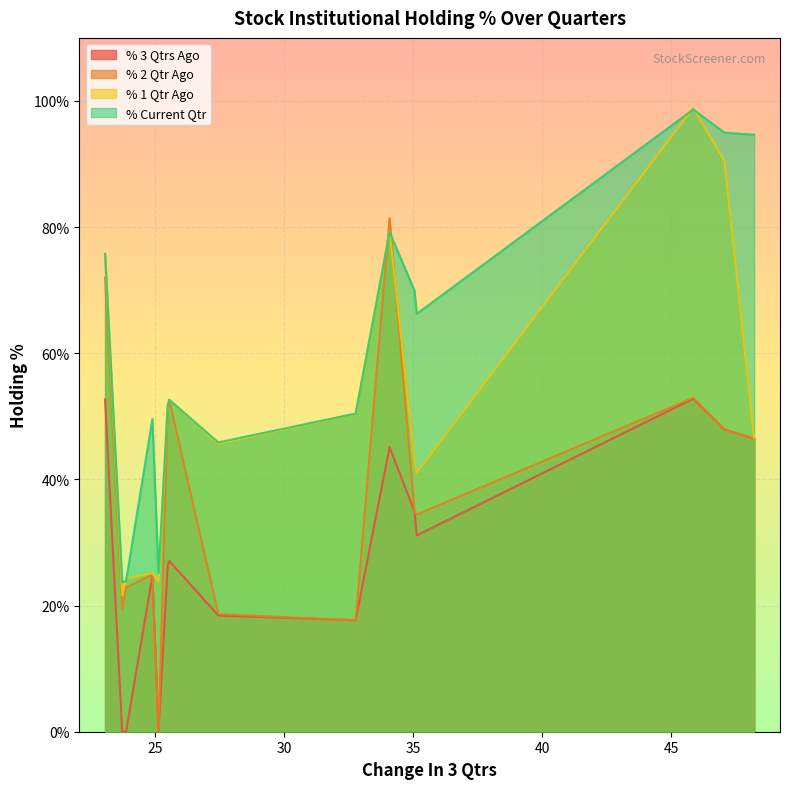

True or false: % Current Qtr and % 3 Qtrs Ago intersect in this chart.

False